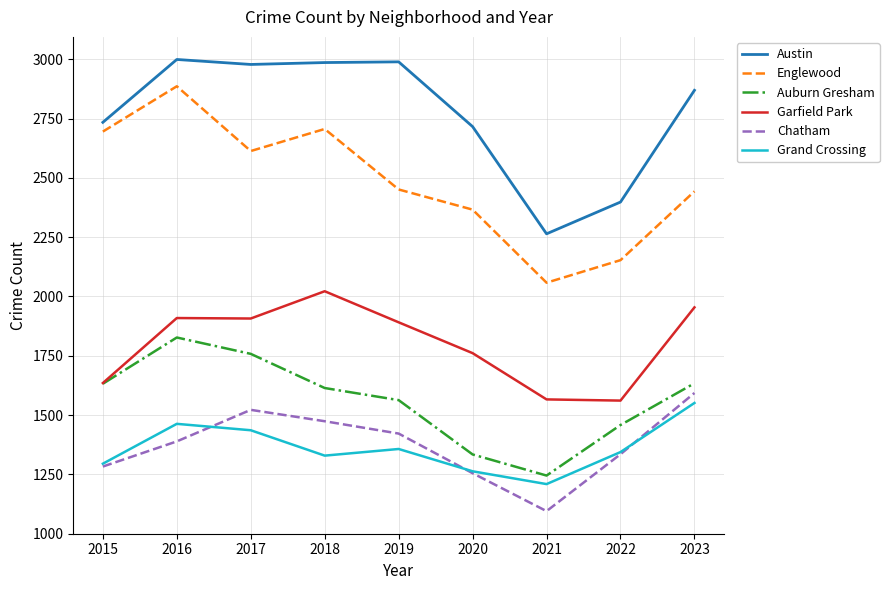

True or false: Grand Crossing and Austin cross at least once.

False